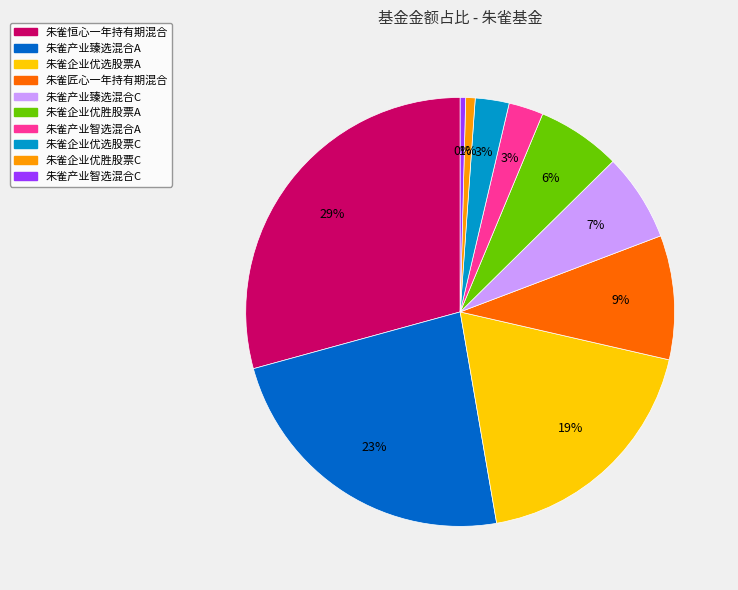

True or false: 朱雀企业优选股票A accounts for 19% of the total.

True